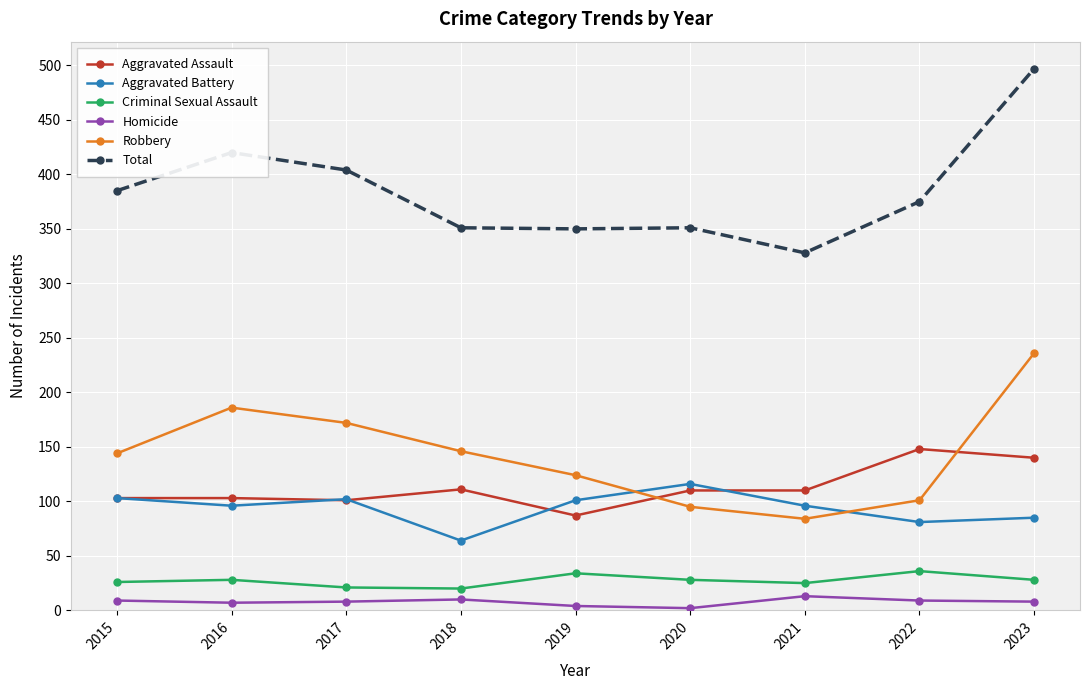

What is the value of the Aggravated Assault point at the 5th from the left?

87